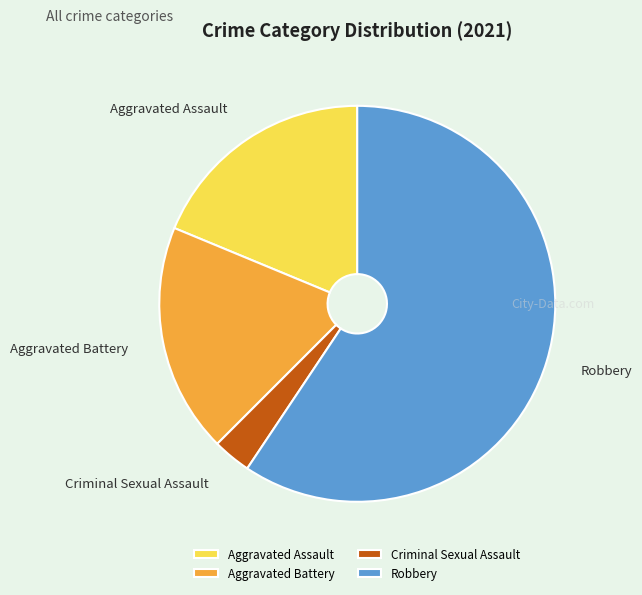

Approximately how many times larger is the value at Aggravated Battery compared to Criminal Sexual Assault?

6.0